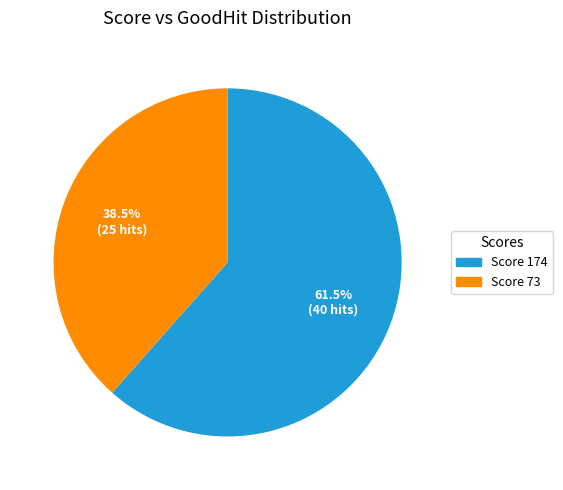

Between Score 174 and Score 73, which is larger?

Score 174